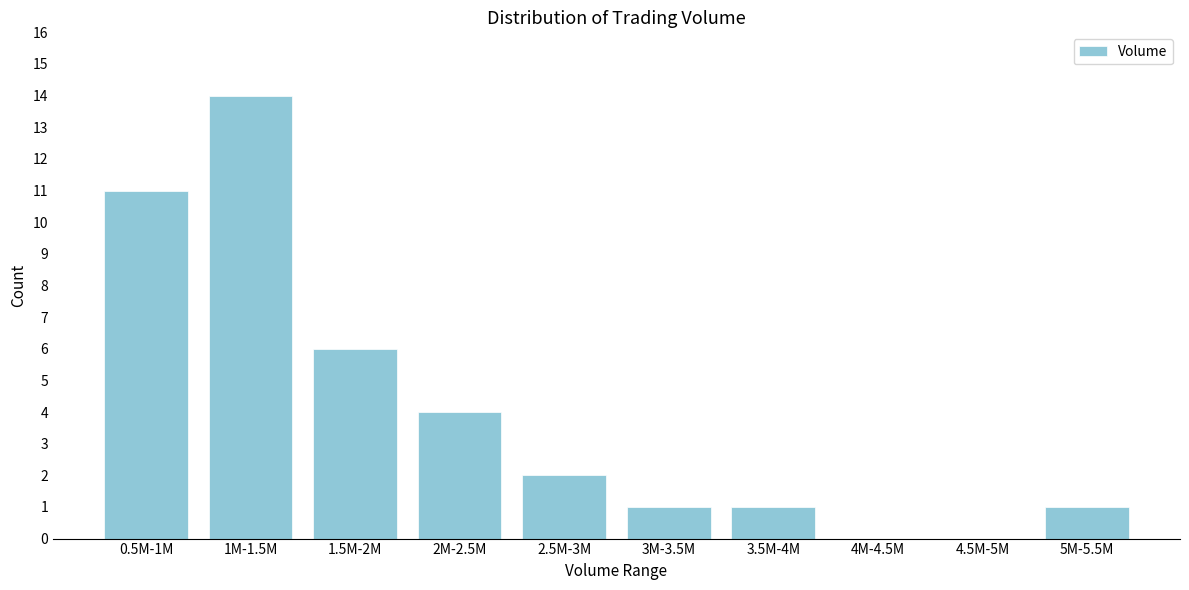

The value at 1M-1.5M is 21. True or false?

False